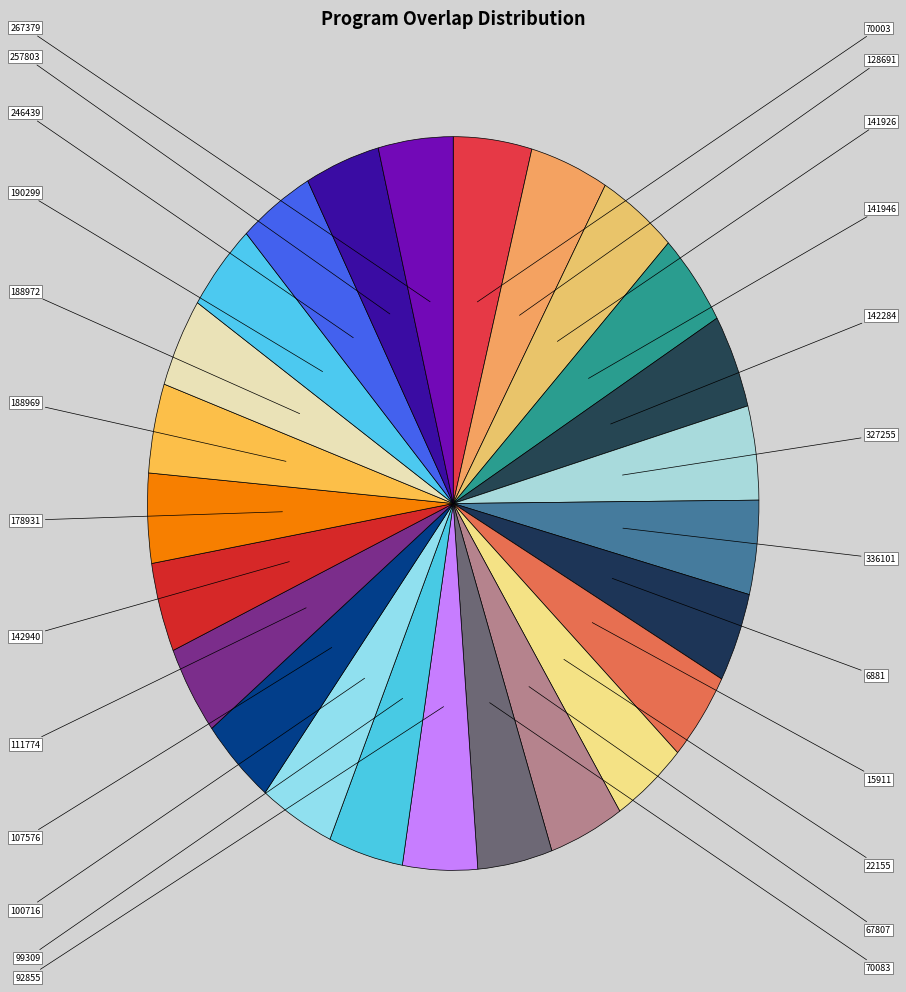

Which slice is the smallest?

6881